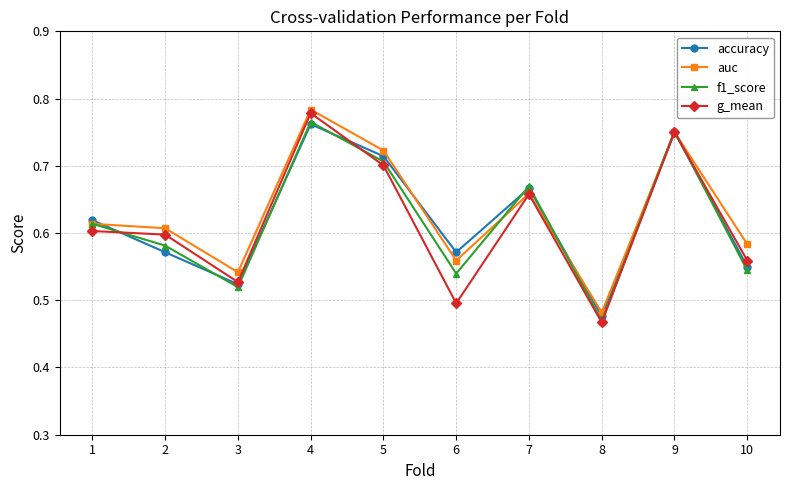

What is the sum of all auc values?

6.3